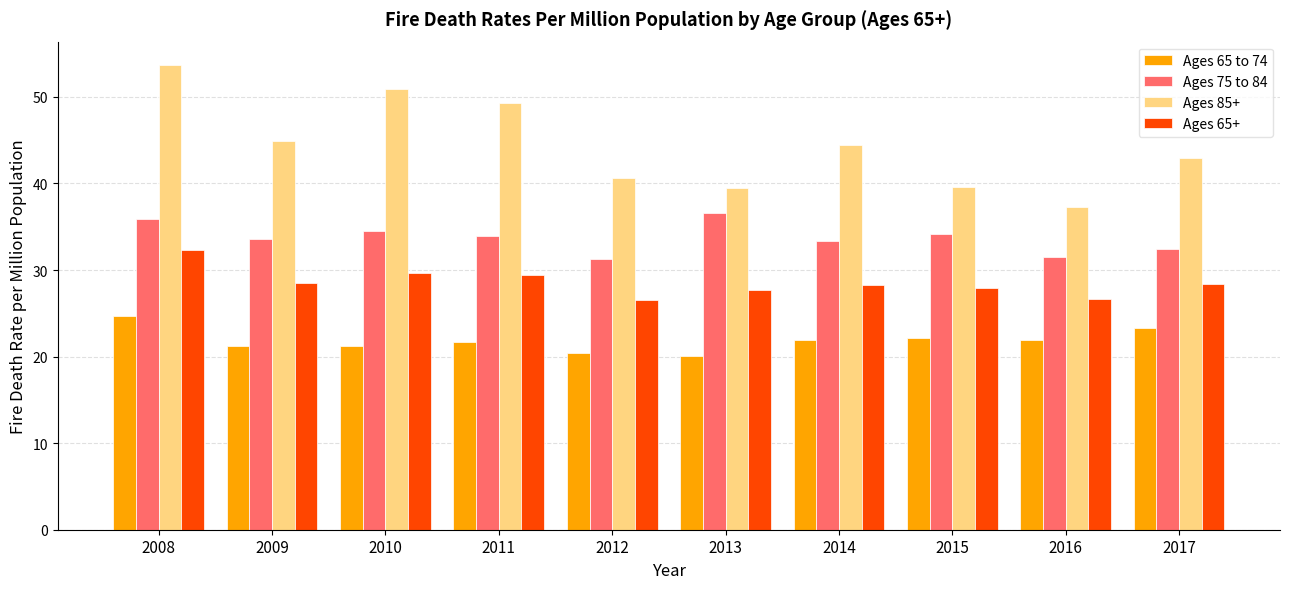

Rank the series by their average value, from lowest to highest.

Ages 65 to 74, Ages 65+, Ages 75 to 84, Ages 85+